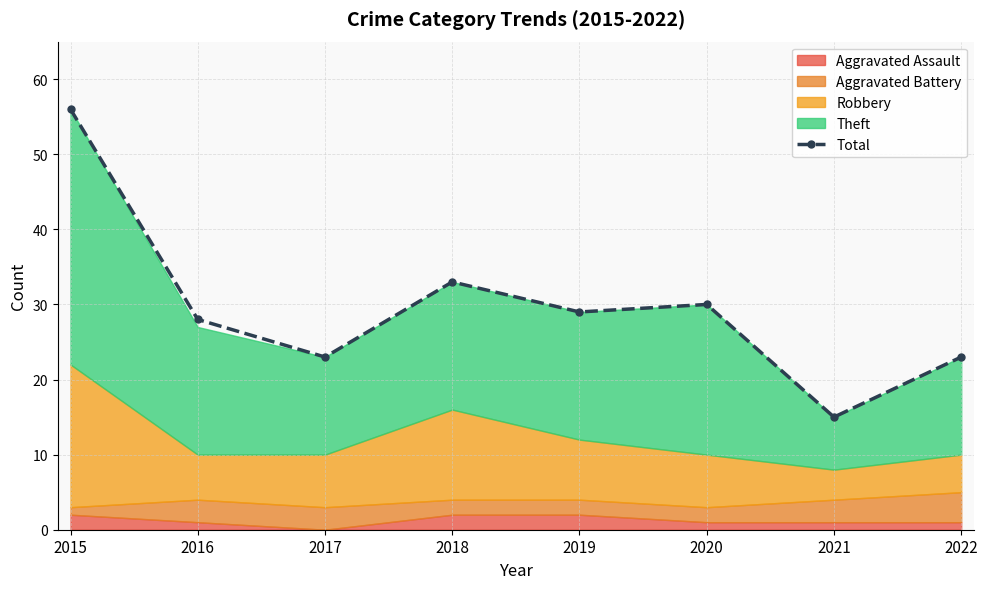

What is the difference between the second highest and minimum values?

18